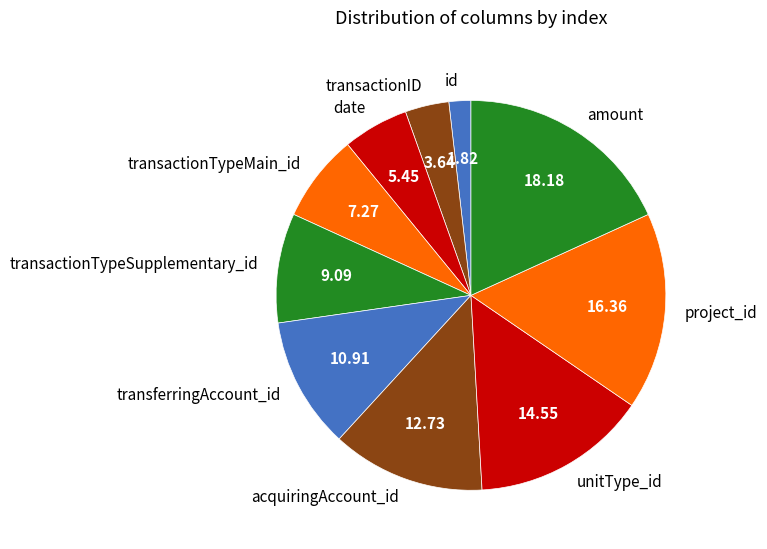

Rank the categories by value from lowest to highest.

id, transactionID, date, transactionTypeMain_id, transactionTypeSupplementary_id, transferringAccount_id, acquiringAccount_id, unitType_id, project_id, amount